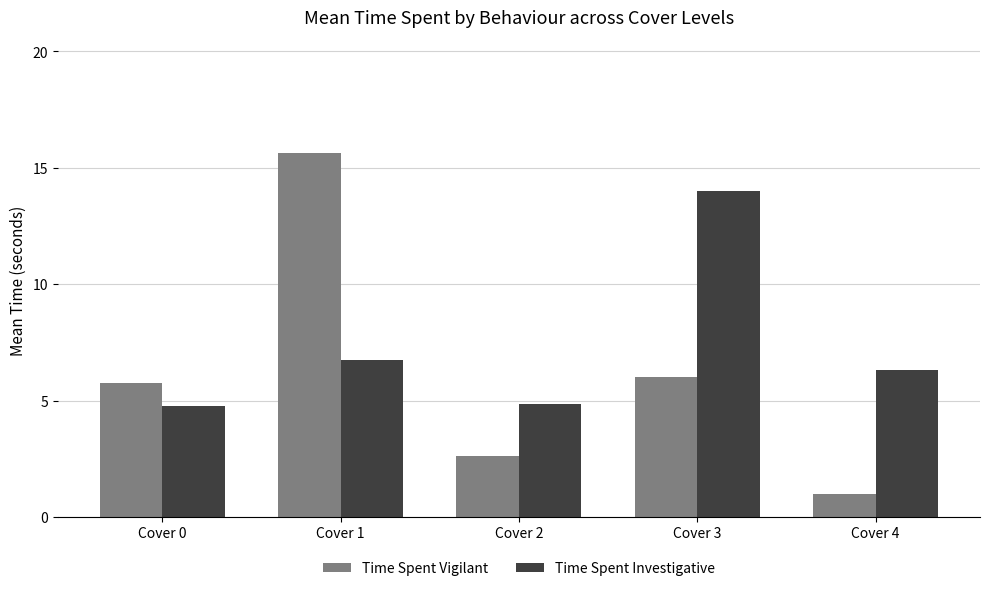

Reading right to left, extract all data points from this chart.

Time Spent Vigilant: Cover 4=1.0	Cover 3=6.0	Cover 2=2.6	Cover 1=15.6	Cover 0=5.8
Time Spent Investigative: Cover 4=6.3	Cover 3=14.0	Cover 2=4.9	Cover 1=6.8	Cover 0=4.8